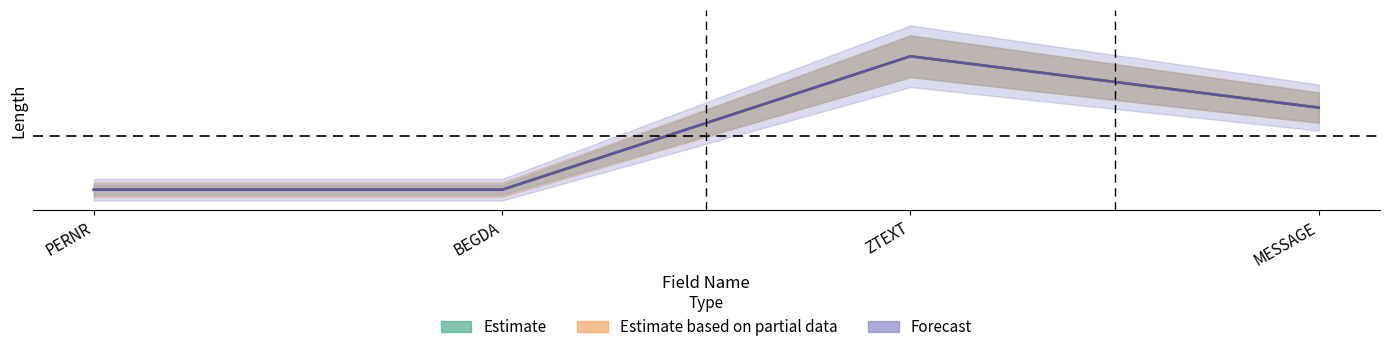

Between BEGDA and ZTEXT, which is larger?

ZTEXT